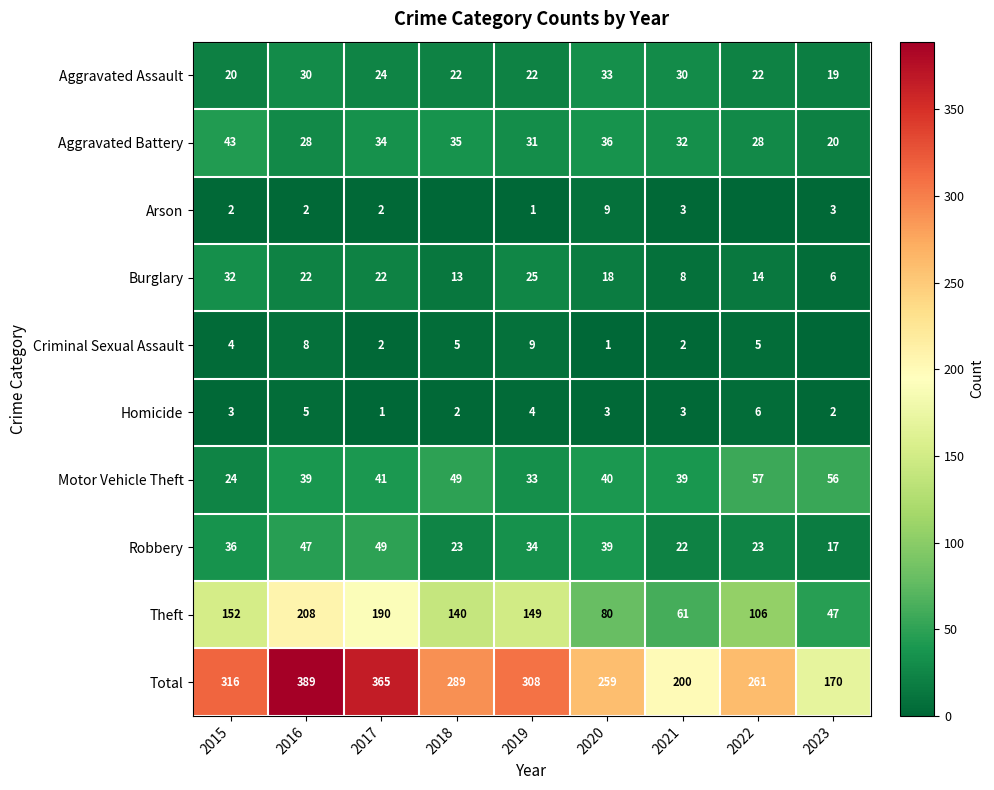

What is the spread (max minus min) of values at 2016?

387